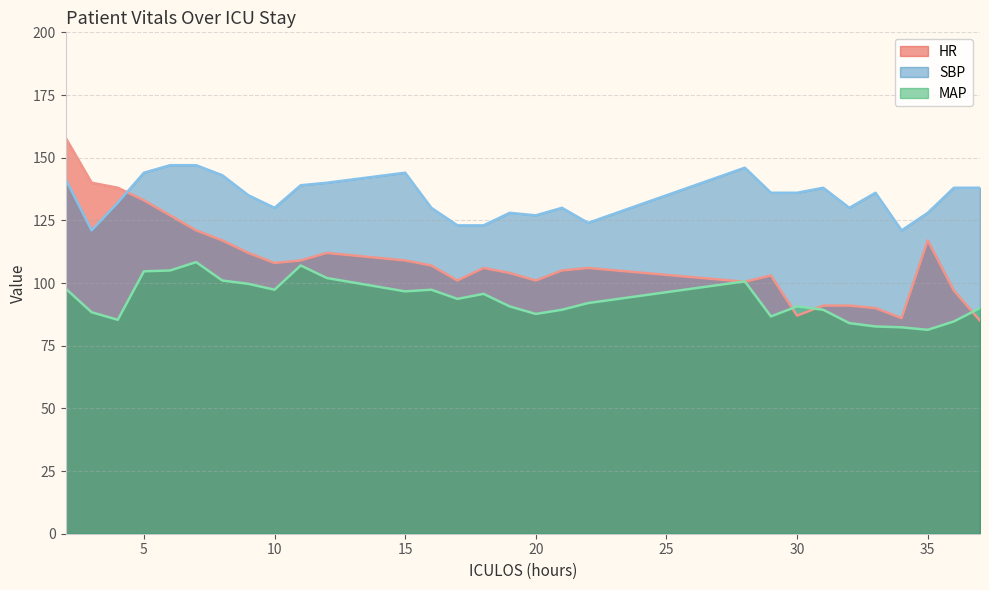

How many lines are shown in the chart?

3